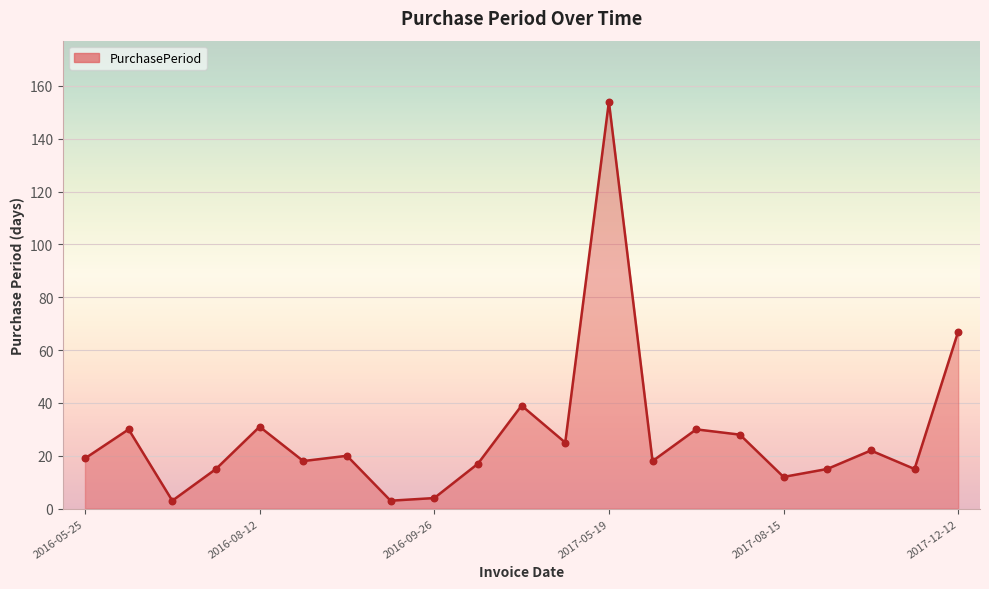

What is the maximum value shown in the chart?

154